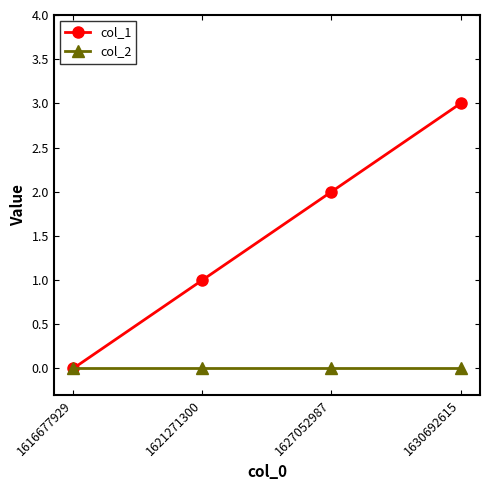

List the series in order of their peak value, highest first.

col_1, col_2